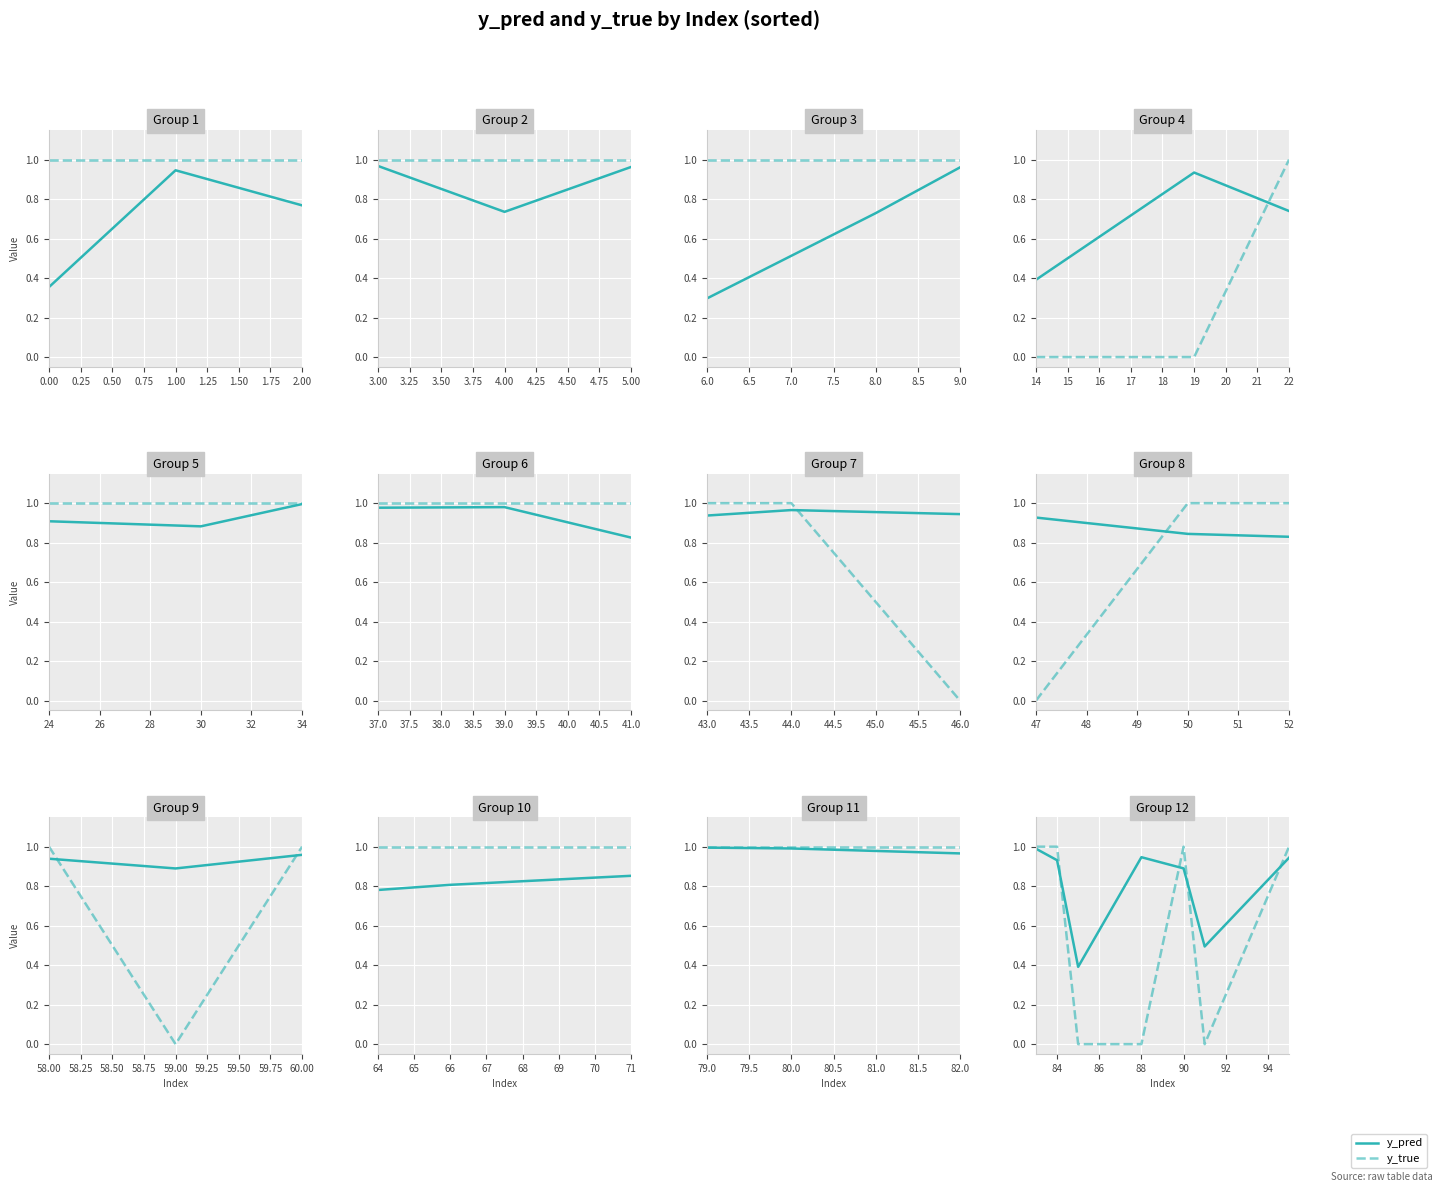

What is the sum of the y_pred values at 0.75 and 1.50?

1.9